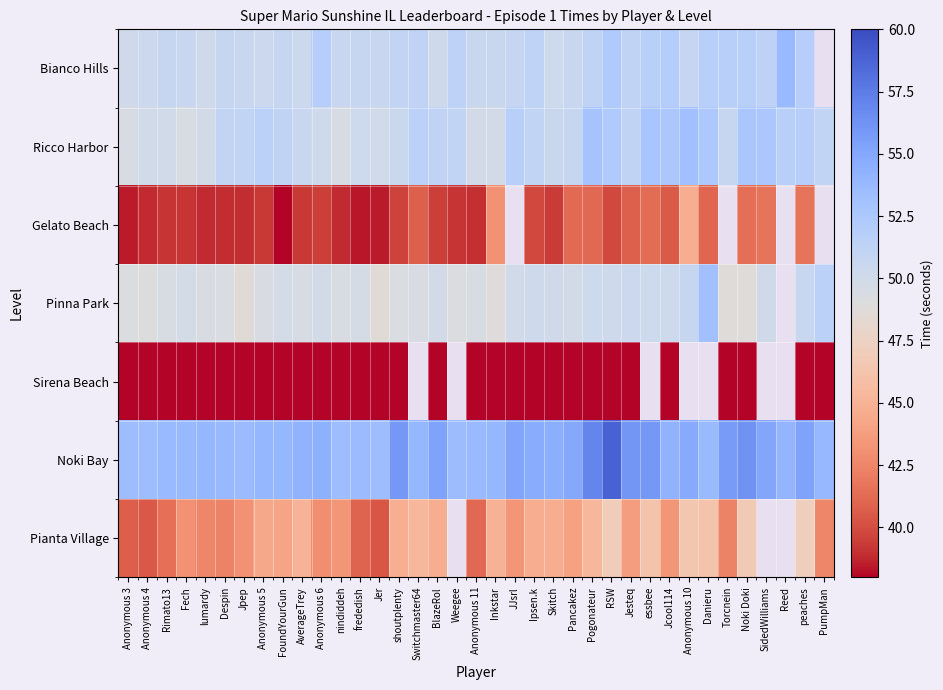

Which series has the largest total across all categories?

Noki Bay